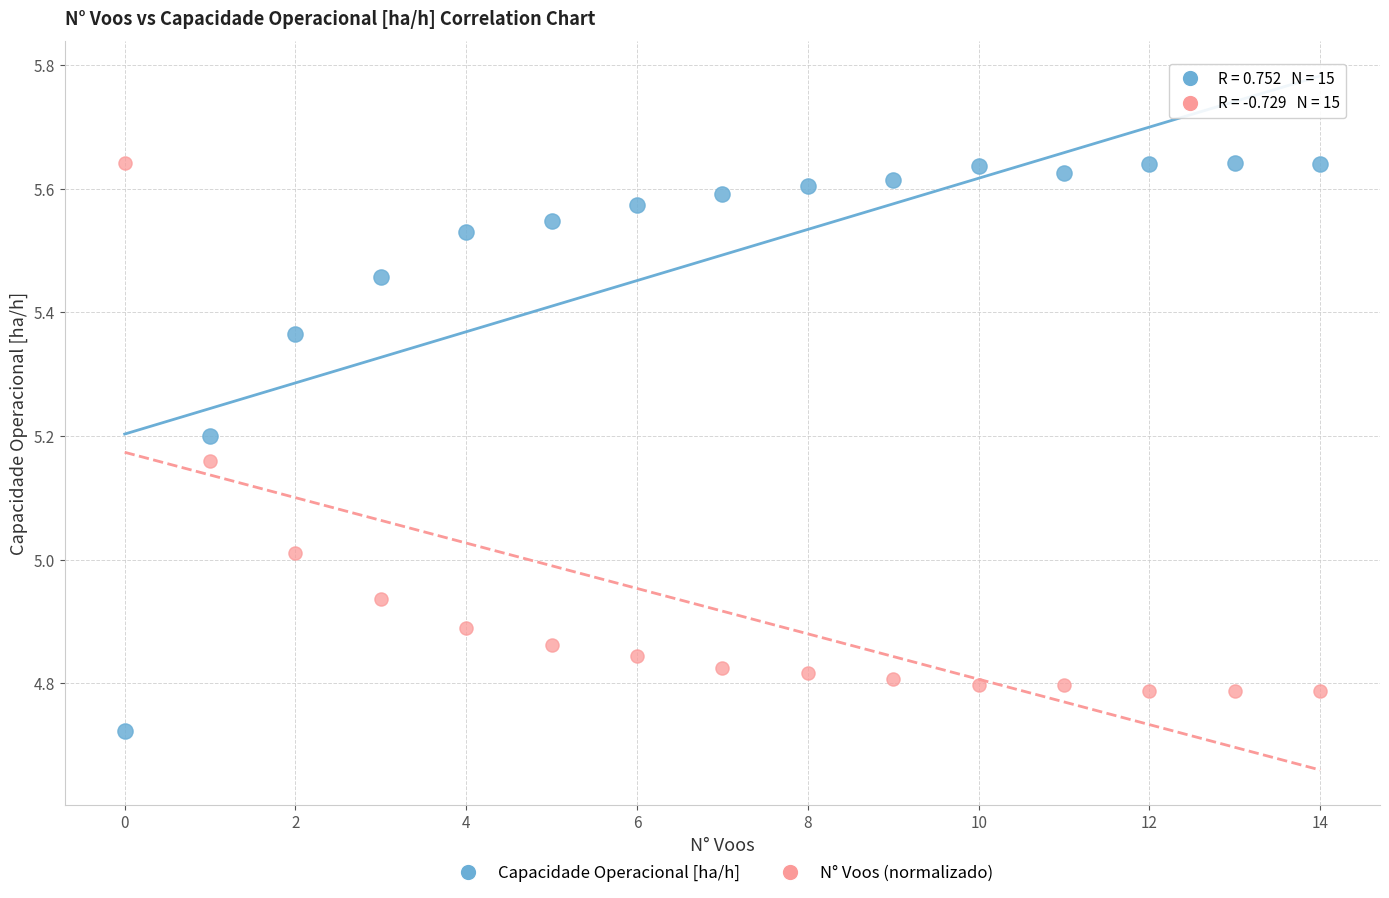

Which series contains the lowest Y value?

Capacidade Operacional [ha/h]